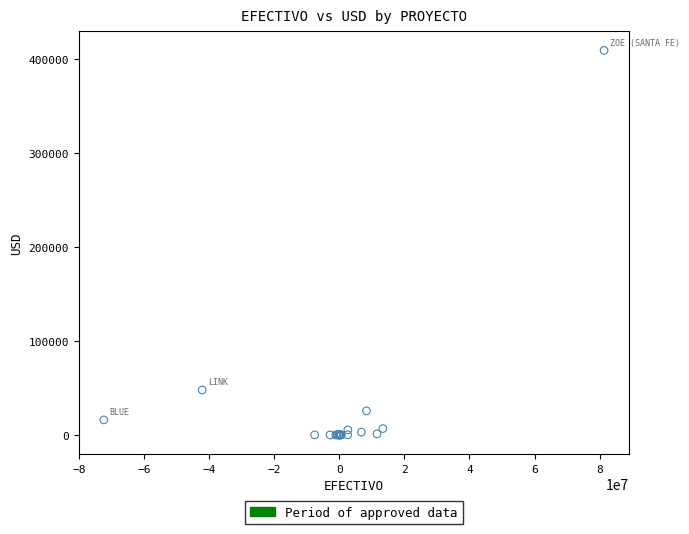

What Y value in the scatter plot is closest to 204694?

47777.0